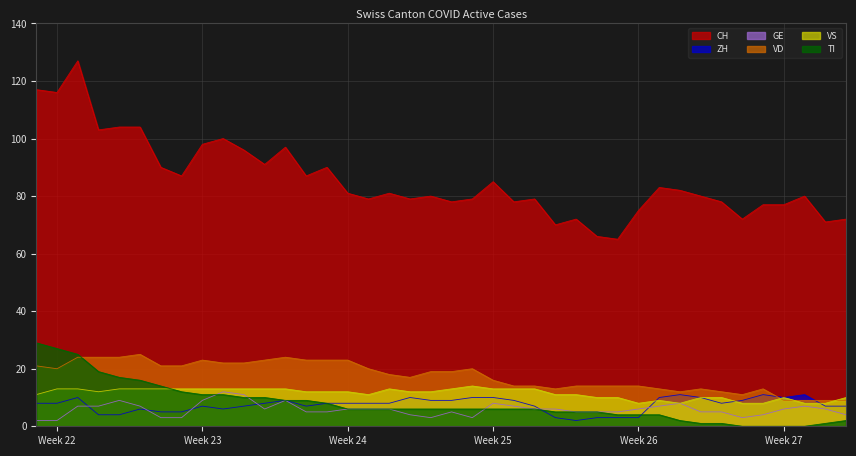

What is the minimum value for VS?

8